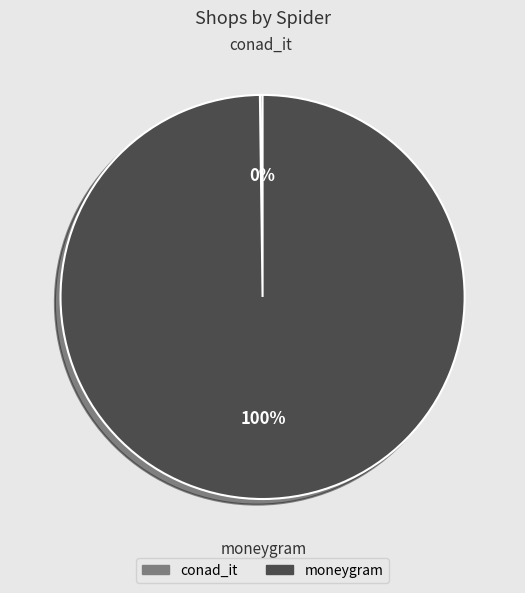

Which category accounts for the majority?

moneygram